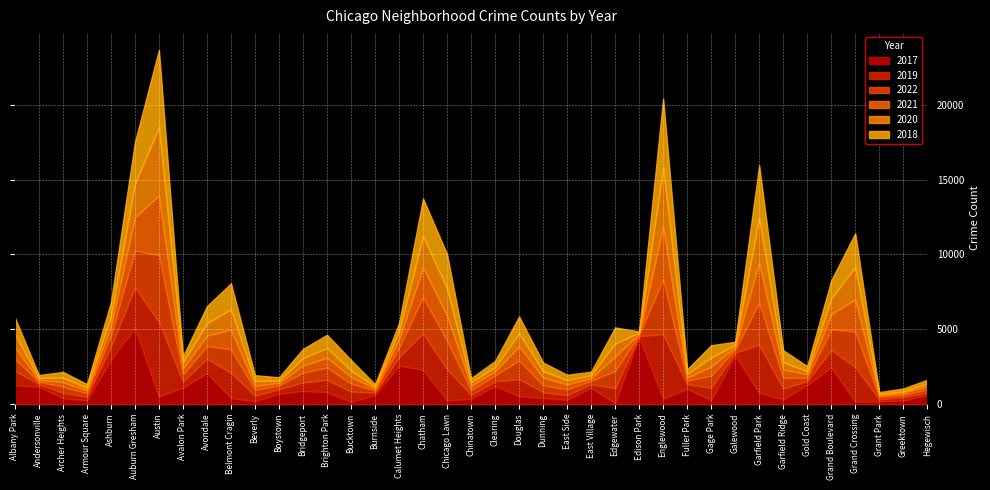

Reading left to right, transcribe all the data shown in this chart.

2017: Albany Park=1252	Andersonville=1171	Archer Heights=391	Armour Square=251	Ashburn=2973	Auburn Gresham=5095	Austin=509	Avalon Park=1107	Avondale=2066	Belmont Cragin=404	Beverly=188	Boystown=697	Bridgeport=878	Brighton Park=795	Bucktown=145	Burnside=620	Calumet Heights=2566	Chatham=2288	Chicago Lawn=253	Chinatown=360	Clearing=1200	Douglas=531	Dunning=397	East Side=296	East Village=1082	Edgewater=87	Edison Park=4472	Englewood=365	Fuller Park=1019	Gage Park=265	Galewood=3257	Garfield Park=742	Garfield Ridge=311	Gold Coast=1281	Grand Boulevard=2456	Grand Crossing=154	Grant Park=176	Greektown=246	Hegewisch=588
2019: Albany Park=968	Andersonville=166	Archer Heights=368	Armour Square=249	Ashburn=872	Auburn Gresham=2700	Austin=5008	Avalon Park=405	Avondale=957	Belmont Cragin=1687	Beverly=385	Boystown=287	Bridgeport=568	Brighton Park=828	Bucktown=694	Burnside=142	Calumet Heights=561	Chatham=2441	Chicago Lawn=2076	Chinatown=253	Clearing=322	Douglas=1140	Dunning=407	East Side=298	East Village=248	Edgewater=972	Edison Park=76	Englewood=4310	Fuller Park=309	Gage Park=825	Galewood=189	Garfield Park=3226	Garfield Ridge=728	Gold Coast=261	Grand Boulevard=1153	Grand Crossing=2328	Grant Park=138	Greektown=220	Hegewisch=171
2022: Albany Park=810	Andersonville=145	Archer Heights=406	Armour Square=227	Ashburn=722	Auburn Gresham=2466	Austin=4437	Avalon Park=476	Avondale=857	Belmont Cragin=1568	Beverly=386	Boystown=253	Bridgeport=657	Brighton Park=815	Bucktown=538	Burnside=147	Calumet Heights=634	Chatham=2431	Chicago Lawn=1899	Chinatown=314	Clearing=396	Douglas=1246	Dunning=450	East Side=390	East Village=226	Edgewater=1151	Edison Park=91	Englewood=3654	Fuller Park=243	Gage Park=796	Galewood=190	Garfield Park=2796	Garfield Ridge=707	Gold Coast=217	Grand Boulevard=1380	Grand Crossing=2351	Grant Park=179	Greektown=141	Hegewisch=222
2021: Albany Park=767	Andersonville=123	Archer Heights=303	Armour Square=193	Ashburn=628	Auburn Gresham=2237	Austin=3971	Avalon Park=395	Avondale=692	Belmont Cragin=1311	Beverly=265	Boystown=173	Bridgeport=474	Brighton Park=664	Bucktown=435	Burnside=130	Calumet Heights=559	Chatham=1973	Chicago Lawn=1675	Chinatown=293	Clearing=274	Douglas=944	Dunning=530	East Side=325	East Village=180	Edgewater=969	Edison Park=62	Englewood=3519	Fuller Park=200	Gage Park=613	Galewood=170	Garfield Park=2687	Garfield Ridge=565	Gold Coast=233	Grand Boulevard=1014	Grand Crossing=2161	Grant Park=104	Greektown=140	Hegewisch=217
2020: Albany Park=870	Andersonville=147	Archer Heights=303	Armour Square=169	Ashburn=686	Auburn Gresham=2213	Austin=4577	Avalon Park=400	Avondale=826	Belmont Cragin=1357	Beverly=315	Boystown=153	Bridgeport=493	Brighton Park=654	Bucktown=431	Burnside=126	Calumet Heights=538	Chatham=2084	Chicago Lawn=1834	Chinatown=239	Clearing=276	Douglas=857	Dunning=418	East Side=291	East Village=191	Edgewater=873	Edison Park=75	Englewood=3952	Fuller Park=259	Gage Park=613	Galewood=154	Garfield Park=3018	Garfield Ridge=494	Gold Coast=198	Grand Boulevard=1052	Grand Crossing=2158	Grant Park=60	Greektown=107	Hegewisch=181
2018: Albany Park=1117	Andersonville=183	Archer Heights=374	Armour Square=248	Ashburn=924	Auburn Gresham=2787	Austin=5162	Avalon Park=401	Avondale=1142	Belmont Cragin=1736	Beverly=386	Boystown=224	Bridgeport=616	Brighton Park=869	Bucktown=704	Burnside=160	Calumet Heights=554	Chatham=2513	Chicago Lawn=2281	Chinatown=273	Clearing=409	Douglas=1131	Dunning=571	East Side=354	East Village=230	Edgewater=1064	Edison Park=75	Englewood=4607	Fuller Park=289	Gage Park=816	Galewood=201	Garfield Park=3484	Garfield Ridge=789	Gold Coast=342	Grand Boulevard=1205	Grand Crossing=2250	Grant Park=141	Greektown=185	Hegewisch=240